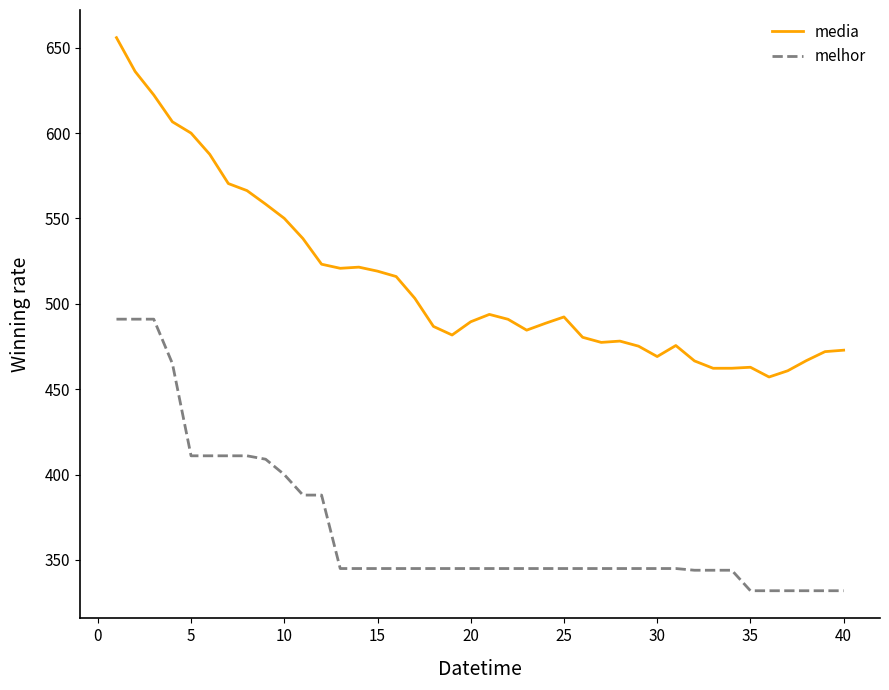

Which series has the largest range (max minus min)?

media